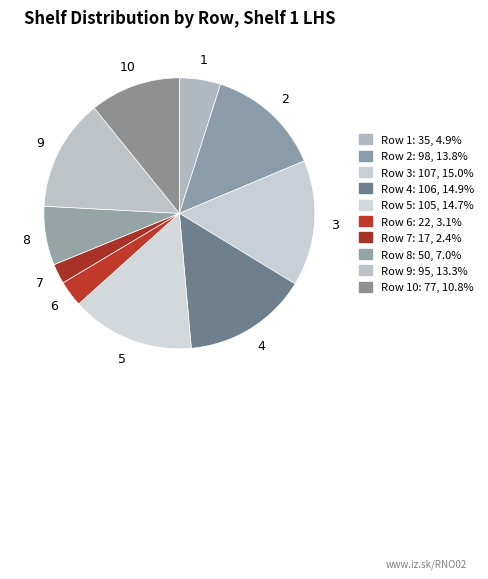

Which category has the smallest portion of the pie?

7